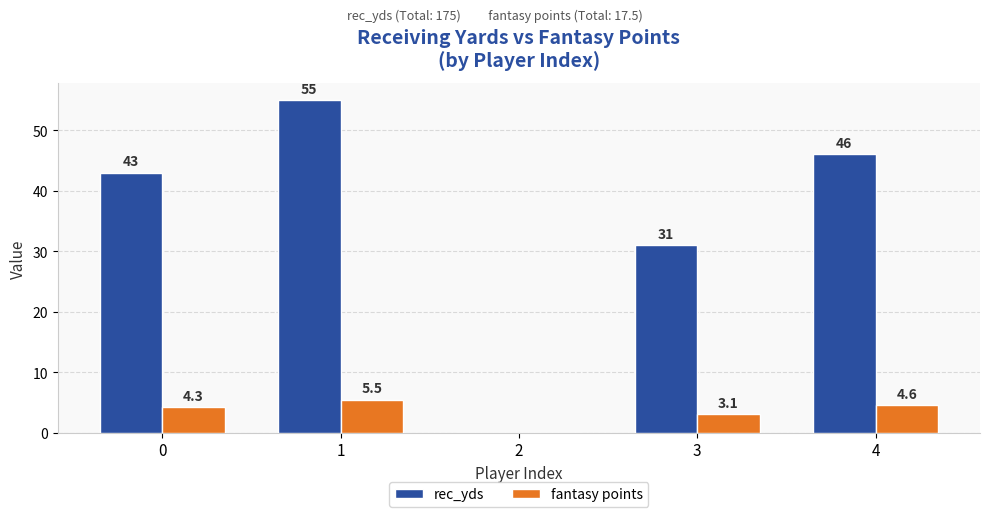

Reading right to left, what are all the values shown in this chart?

rec_yds: 4=46.0	3=31.0	2=0.0	1=55.0	0=43.0
fantasy points: 4=4.6	3=3.1	2=0.0	1=5.5	0=4.3